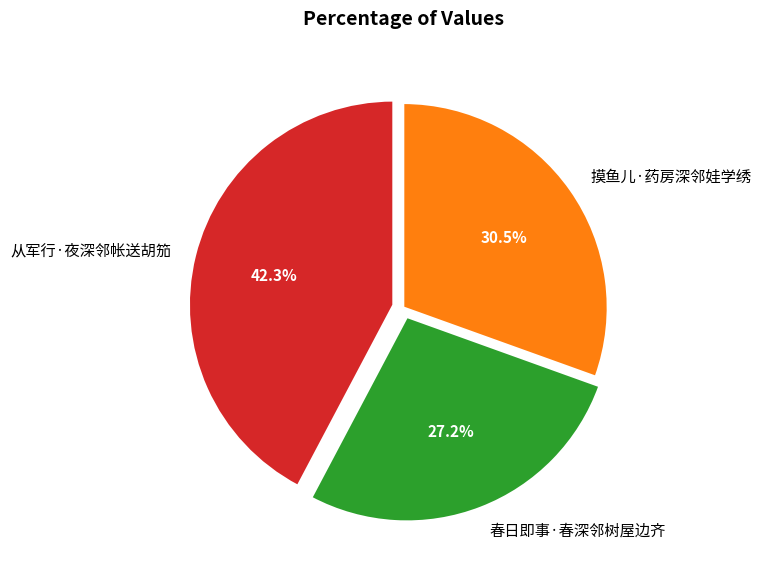

To the nearest percent, what is the combined percentage of 摸鱼儿·药房深邻娃学绣 and 从军行·夜深邻帐送胡笳?

73%